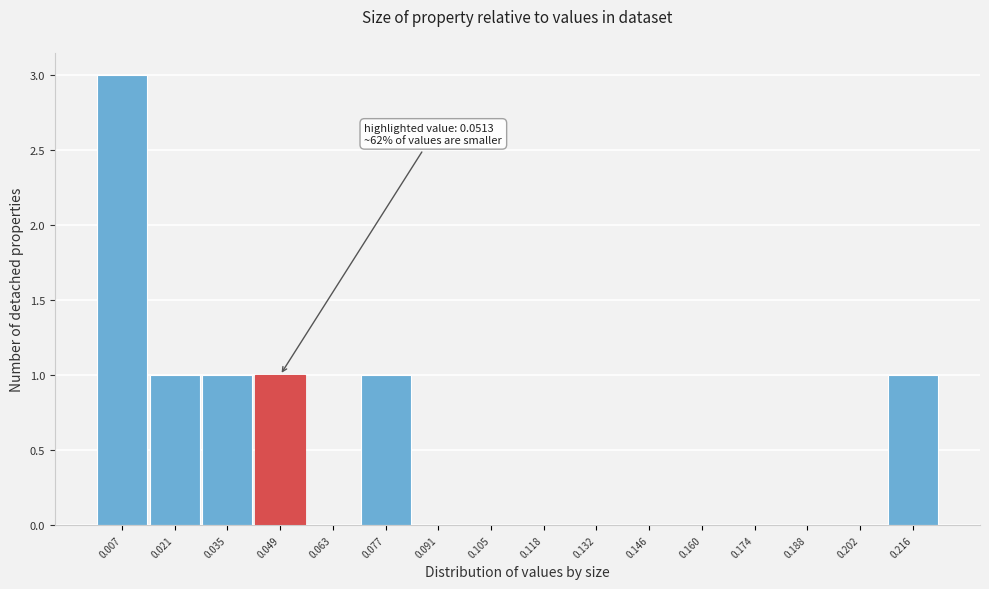

Which range on the x-axis has the tallest bar?

0.000 to 0.014